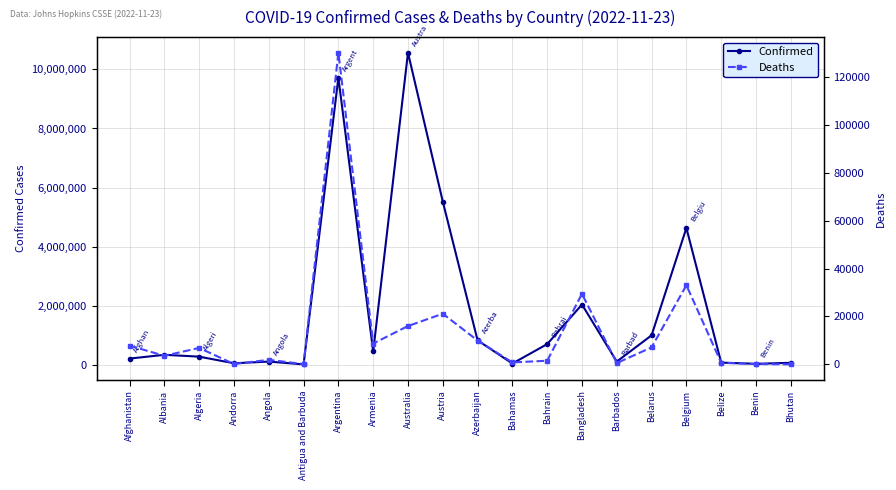

True or false: Deaths and Confirmed cross at least once.

False